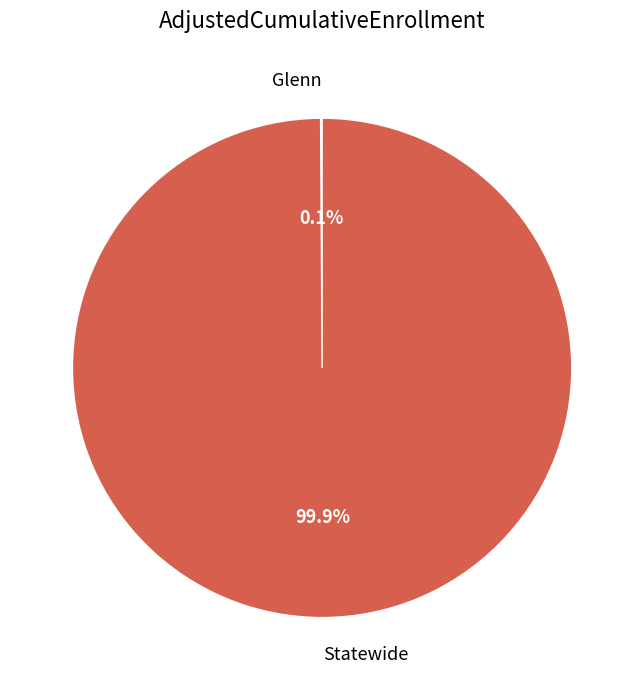

Is there a majority slice in this chart?

Yes